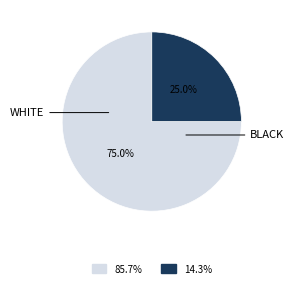

Does any single category account for the majority?

Yes